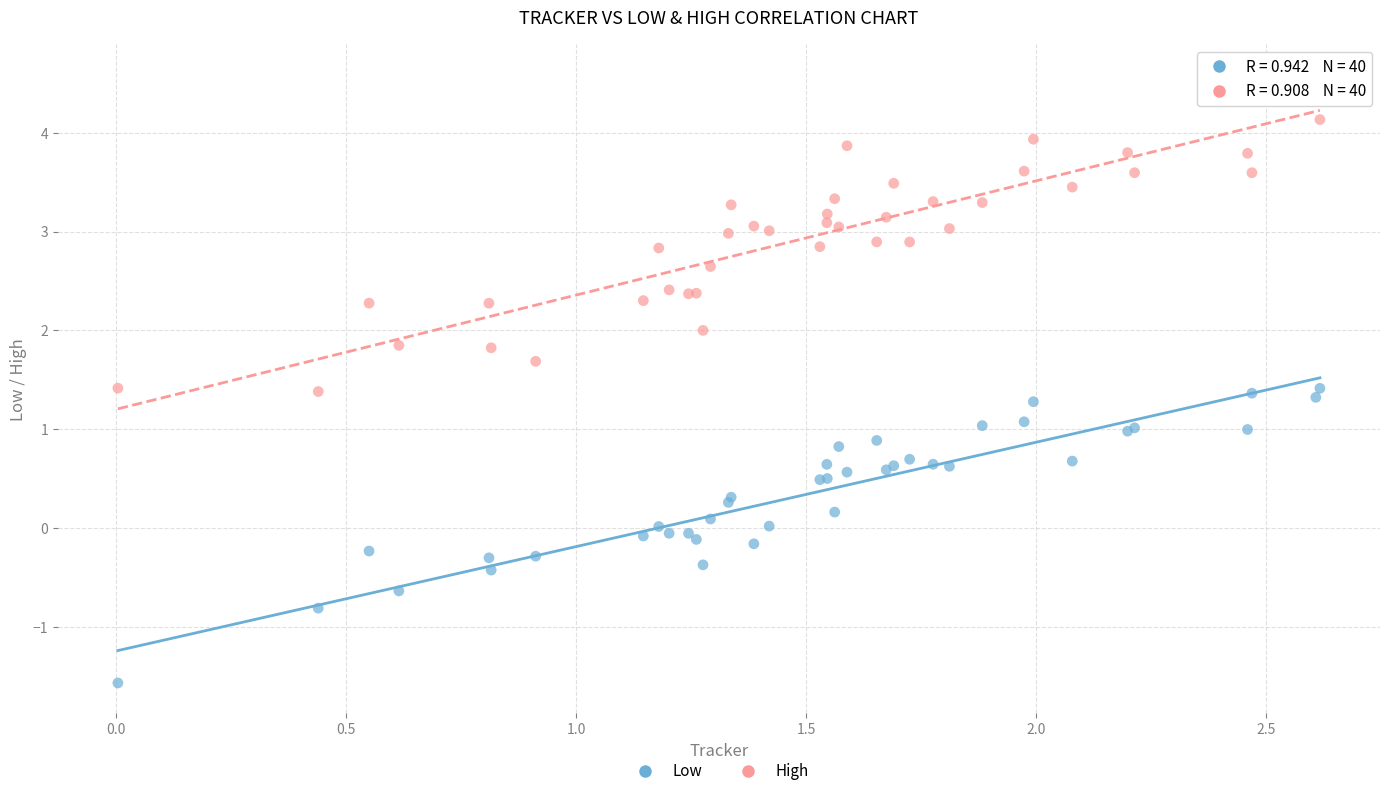

Which series reaches the maximum Y coordinate?

High